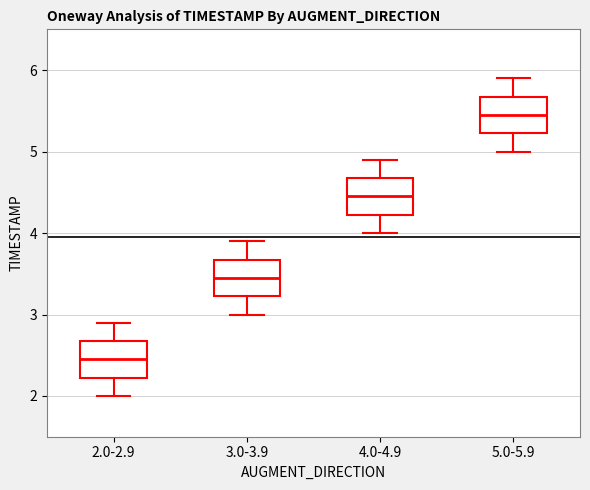

Where does the lower whisker of the box for 5.0-5.9 end on the y-axis? The values are not printed on the chart, so give them approximately, as read against the axis.

5.0